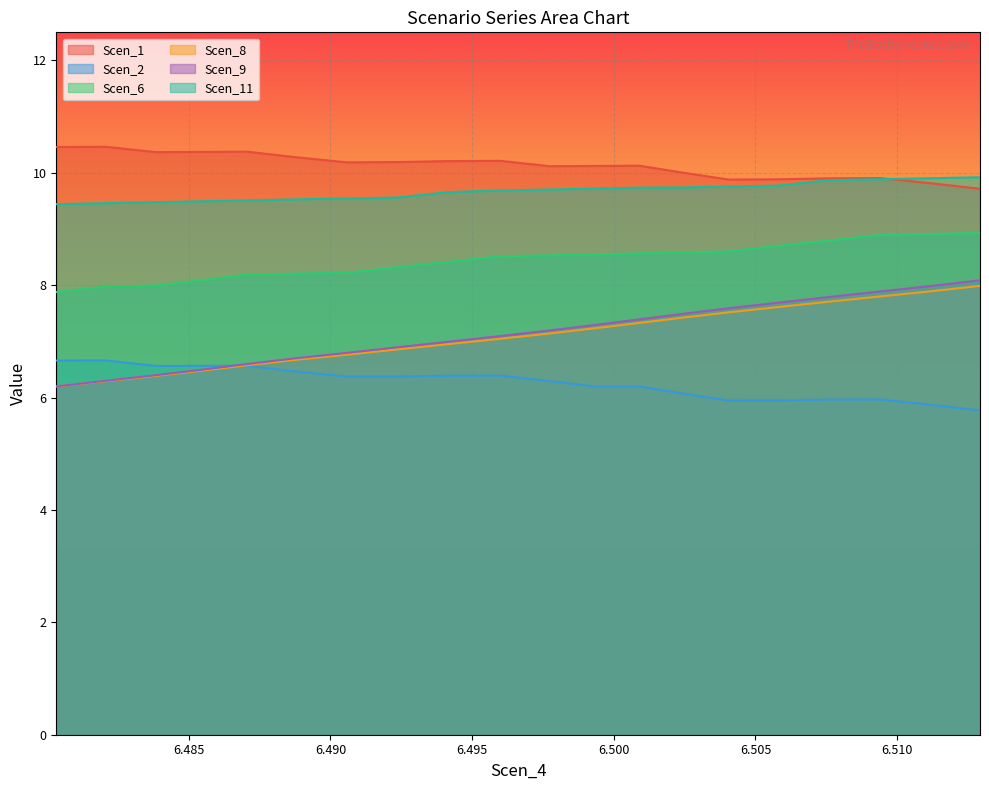

Is the value of Scen_8 at 6.512925421110028 greater than the value of Scen_11 at 6.480323461300363?

No